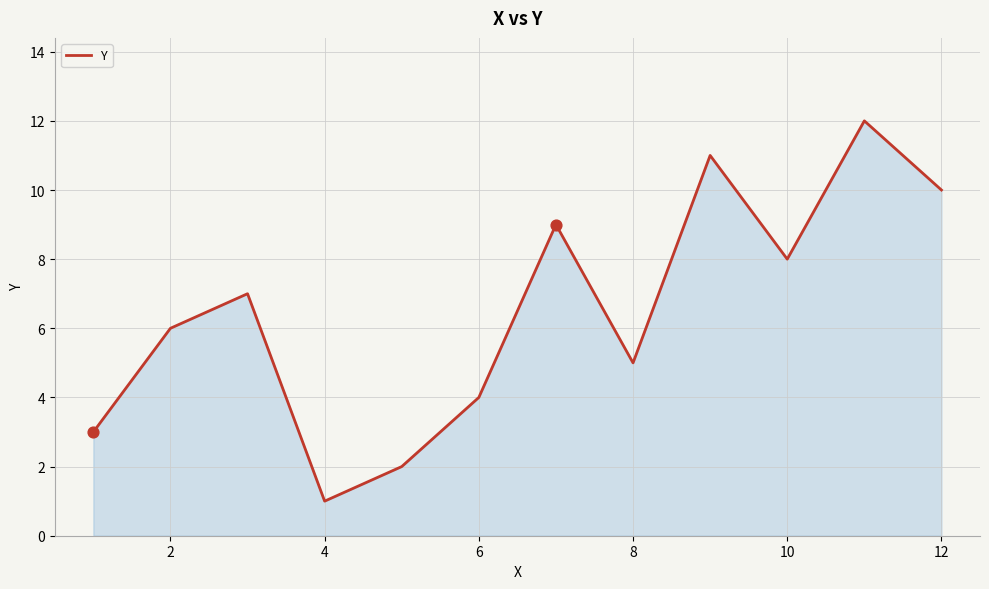

What is the difference between the maximum and minimum values?

11